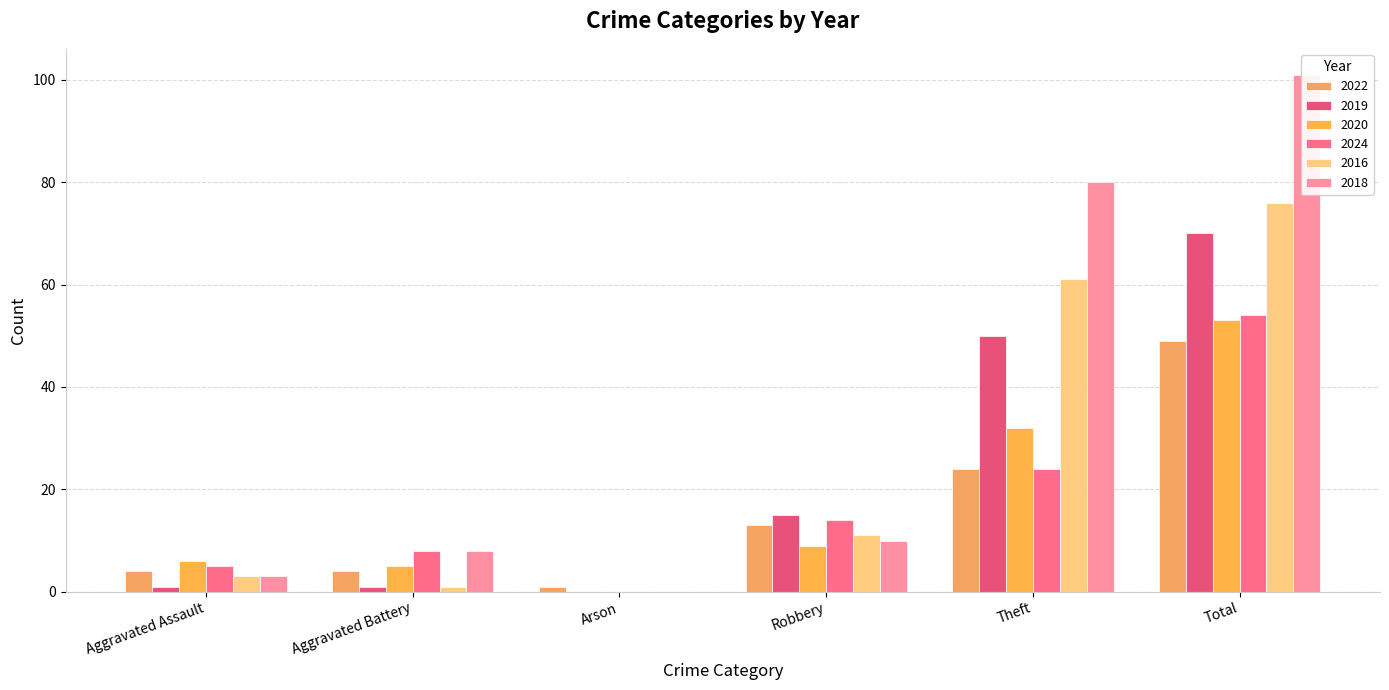

How many bars are there in total?

36